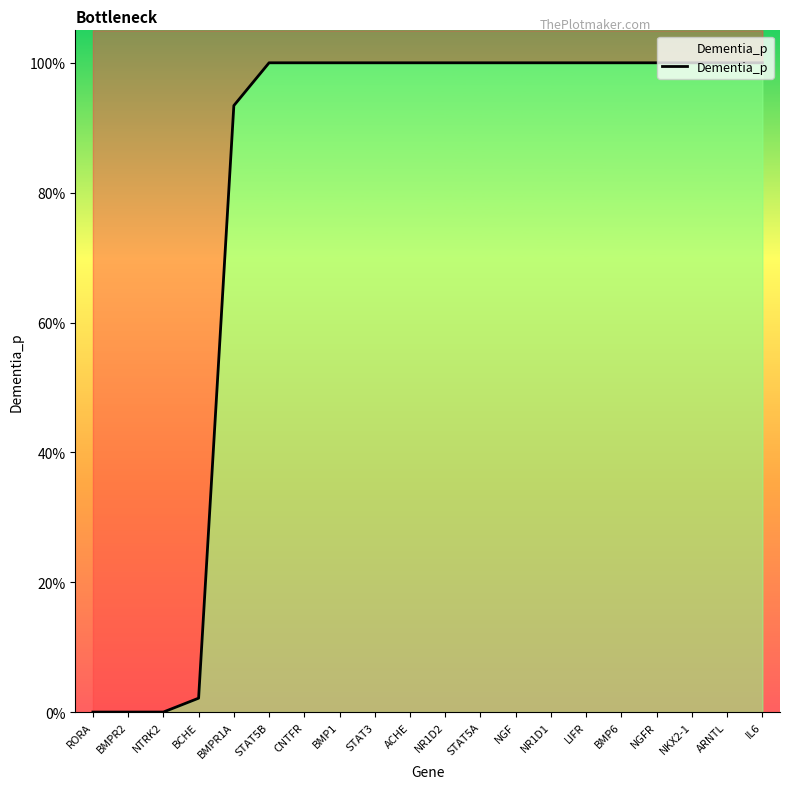

Between NR1D2 and NTRK2, which is larger?

NR1D2